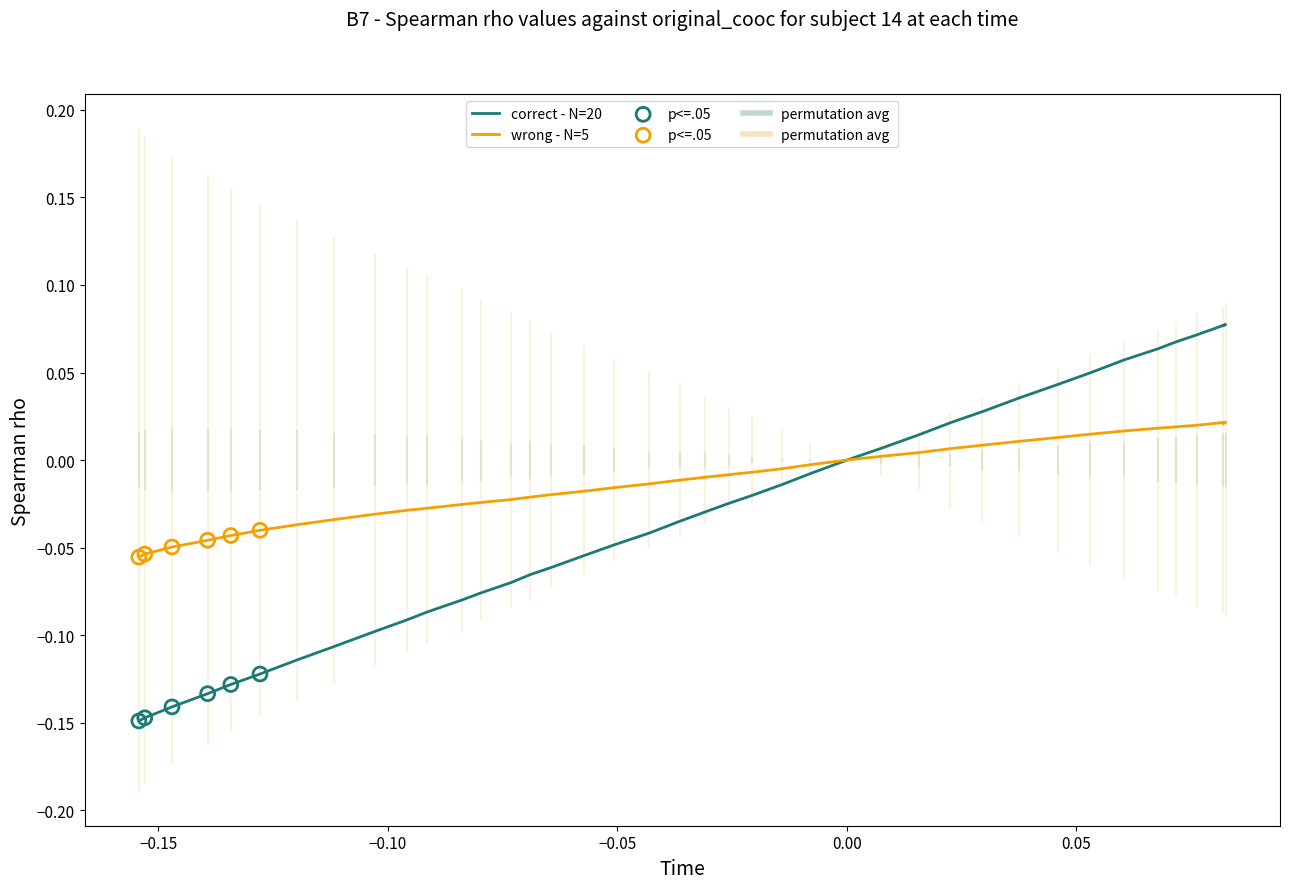

At how many categories does at least one series exceed 0?

13